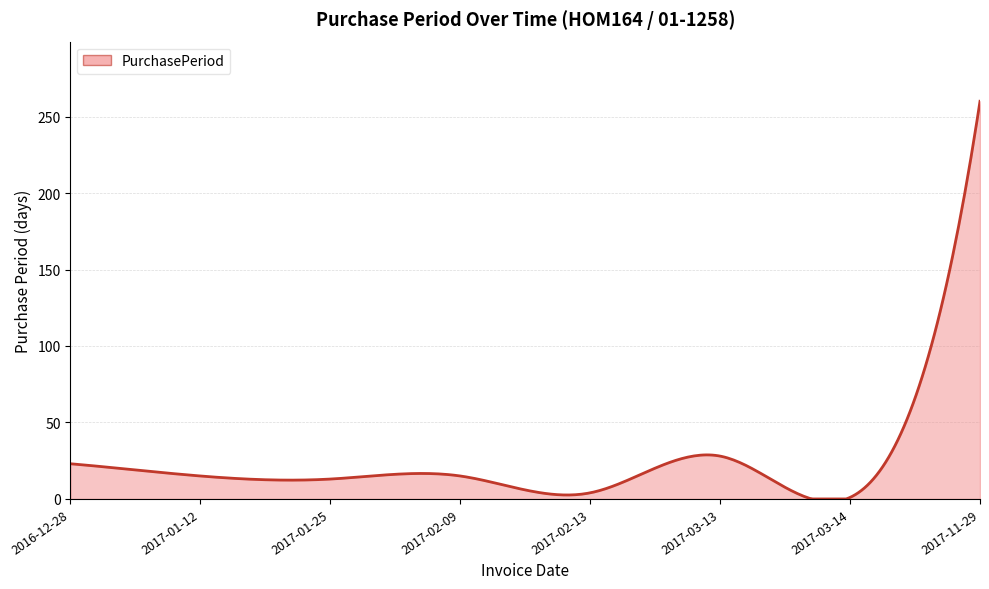

What is the difference between the maximum and minimum values?

260.0